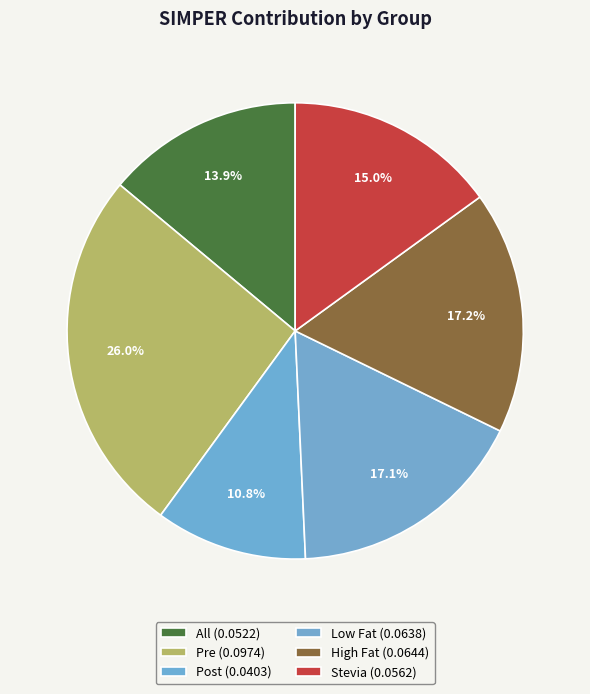

Count the number of slices in the pie.

6